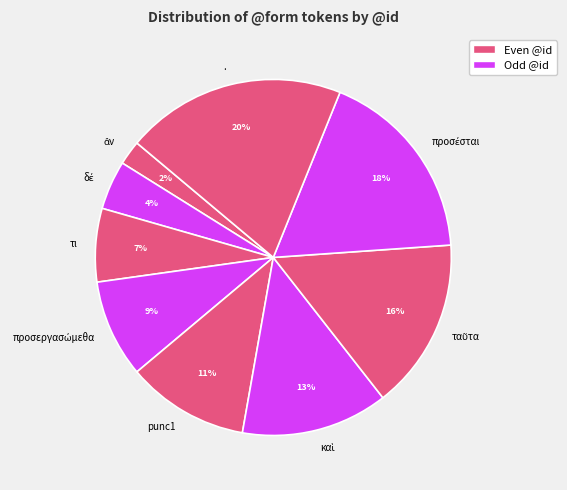

Is it true that τι is 1% of the pie?

False